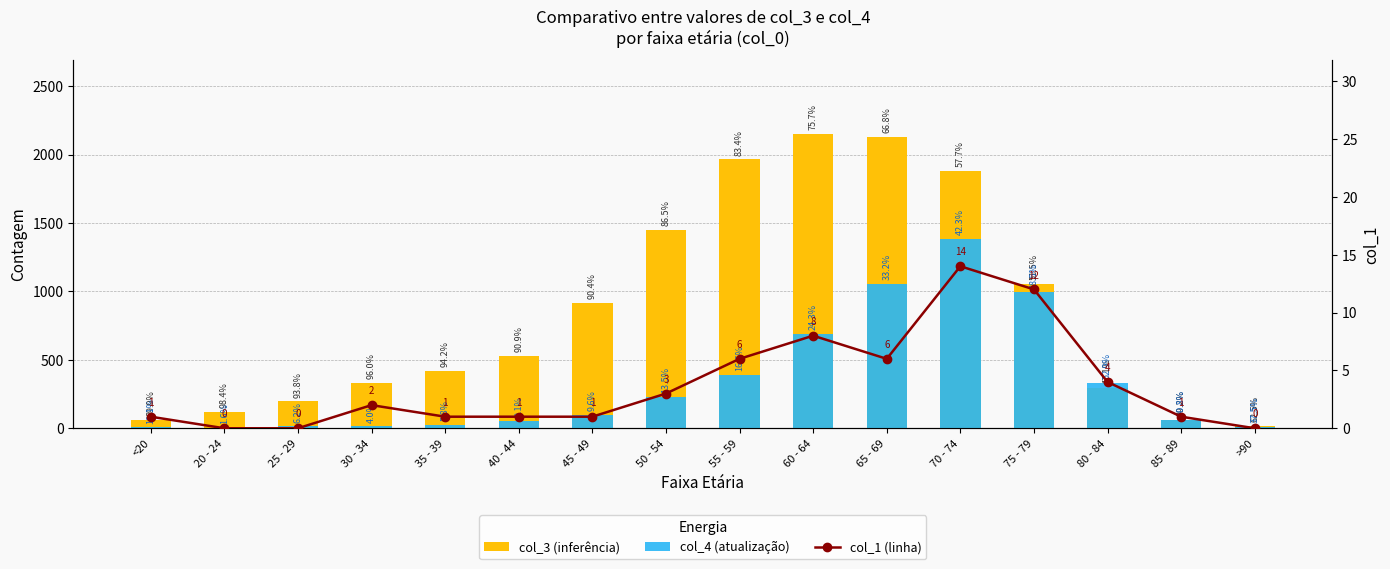

What is the label of the 10th bar from the right?

45 - 49